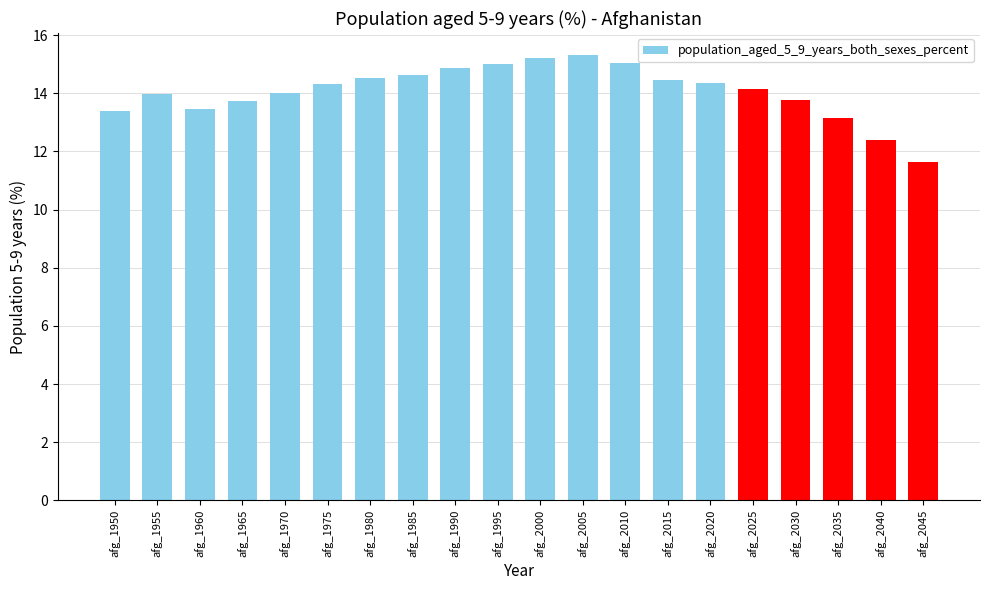

What is the value of the 13th bar from the left?

15.1